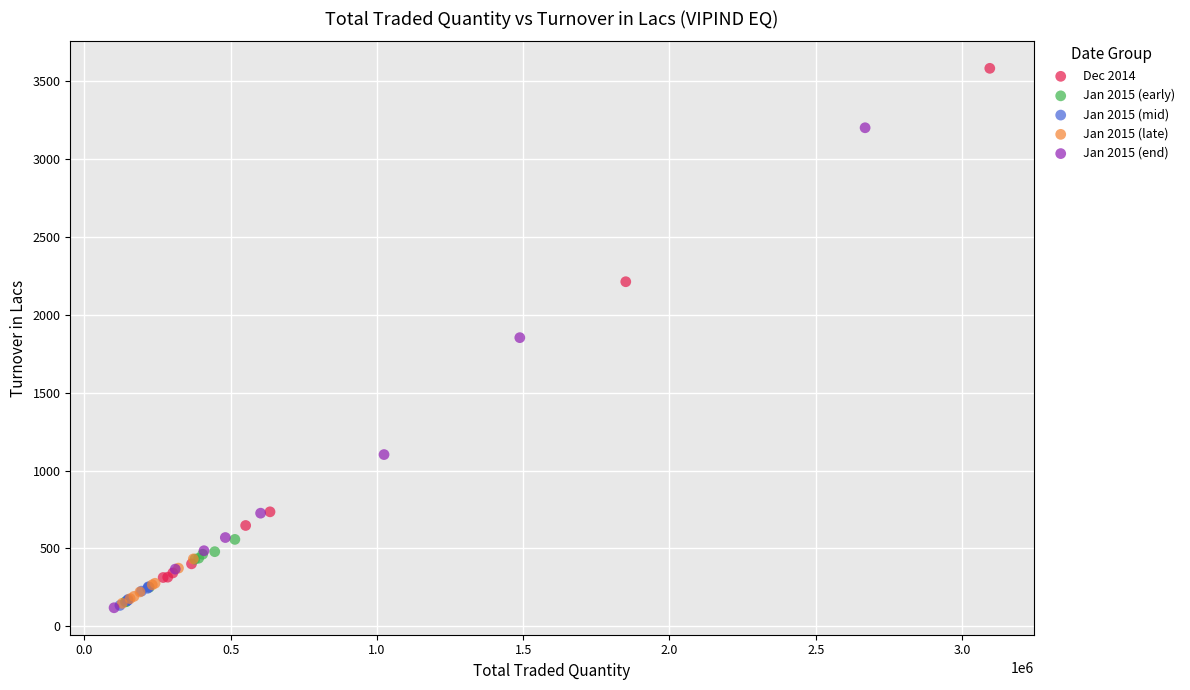

Which series contains the highest Y value?

Dec 2014